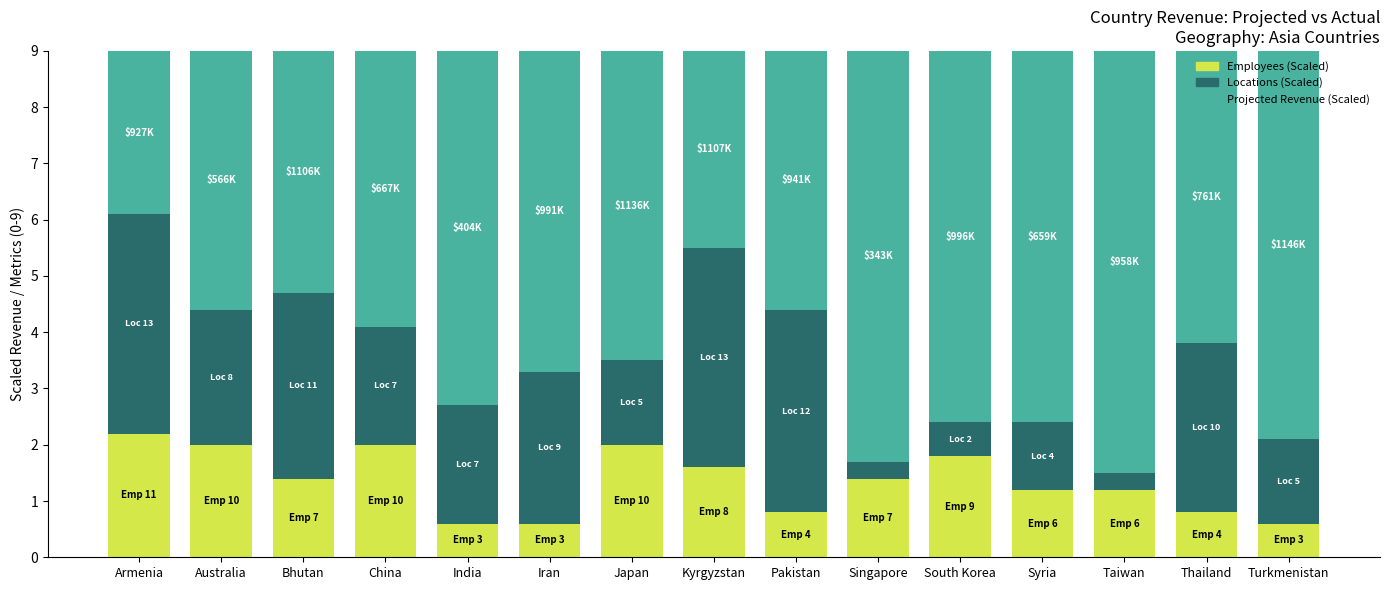

What value does the Employees (Scaled) series have at Iran?

0.6